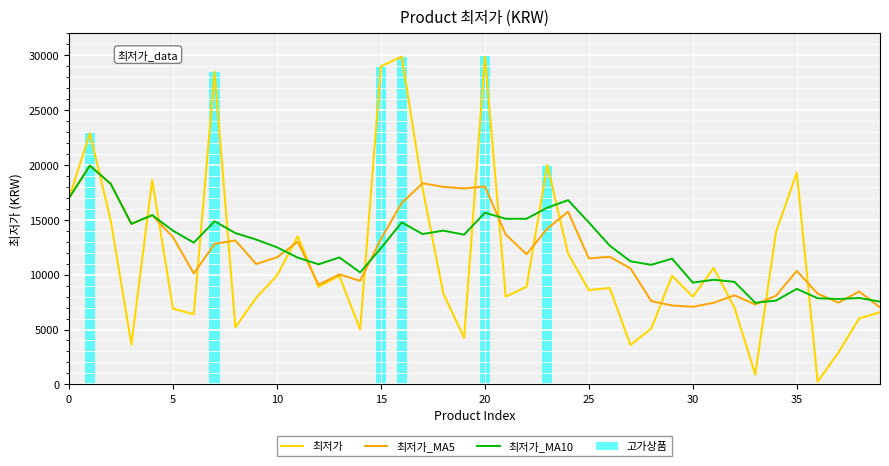

What is the approximate value at 4?

18630